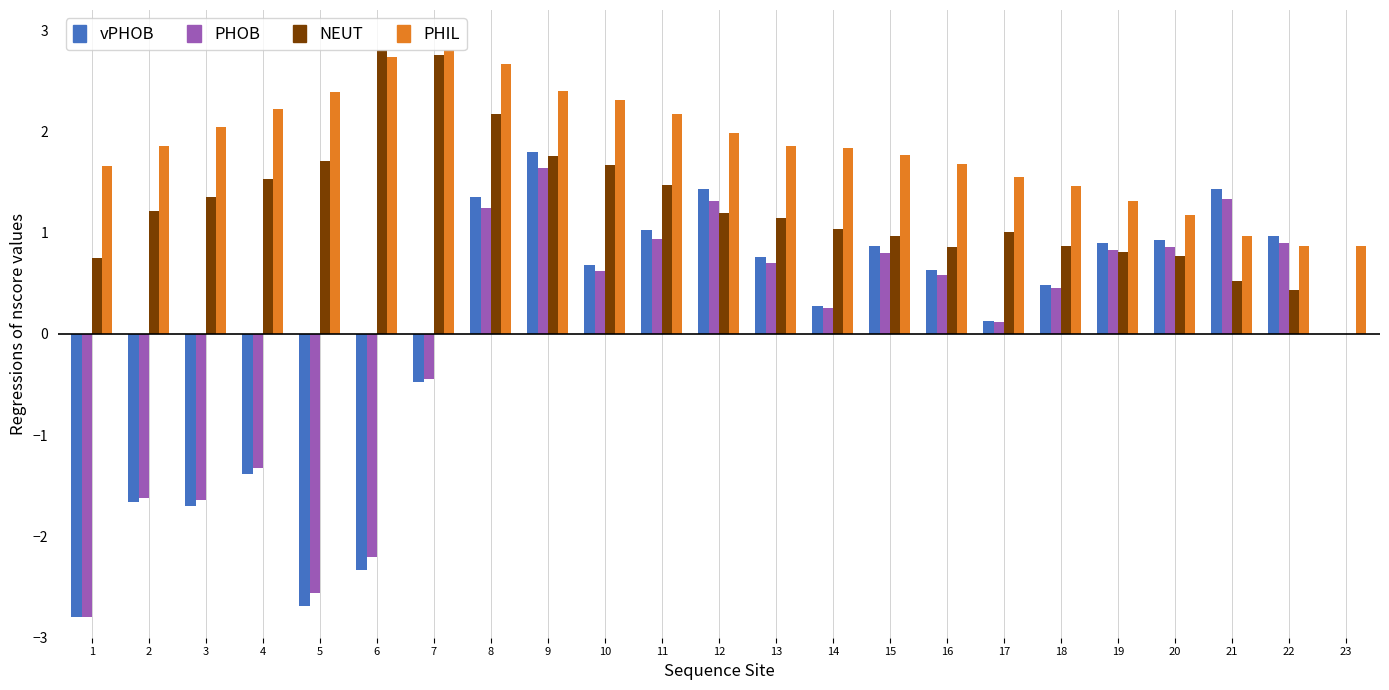

How many groups of bars are there?

23